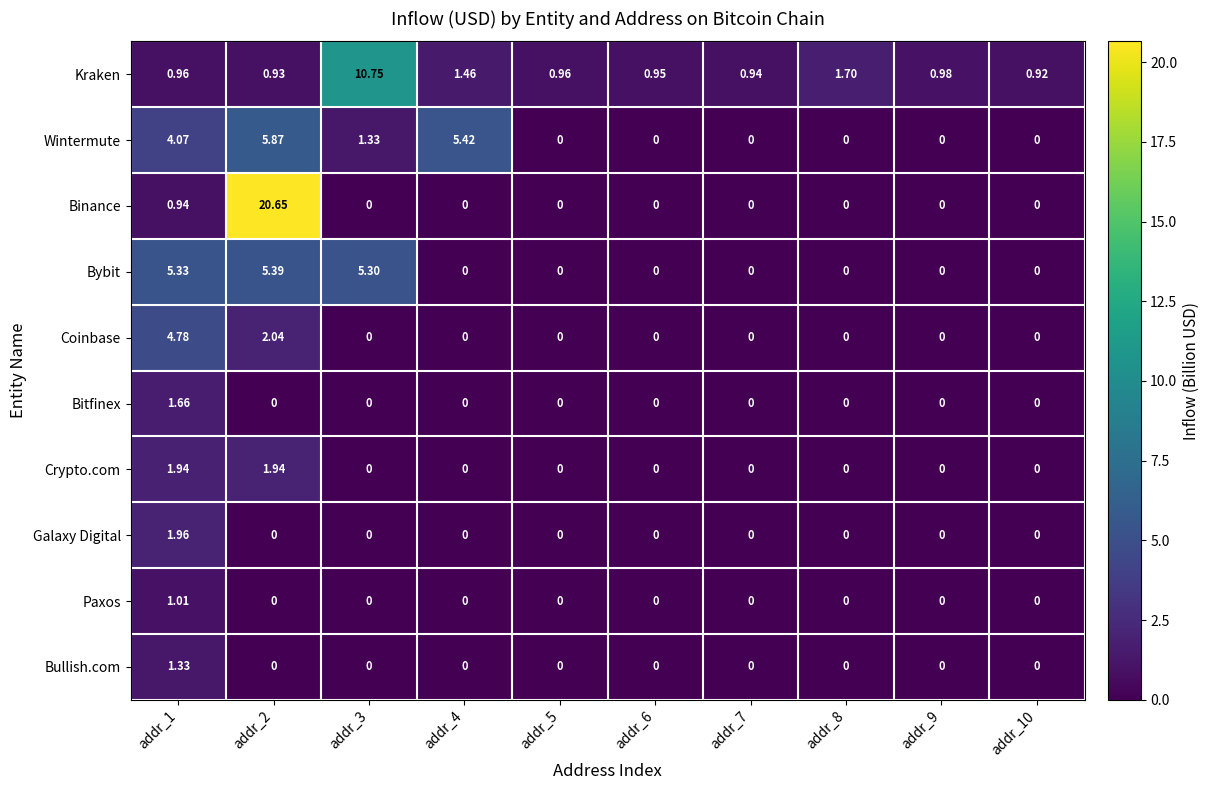

Which series has the largest total across all categories?

Binance